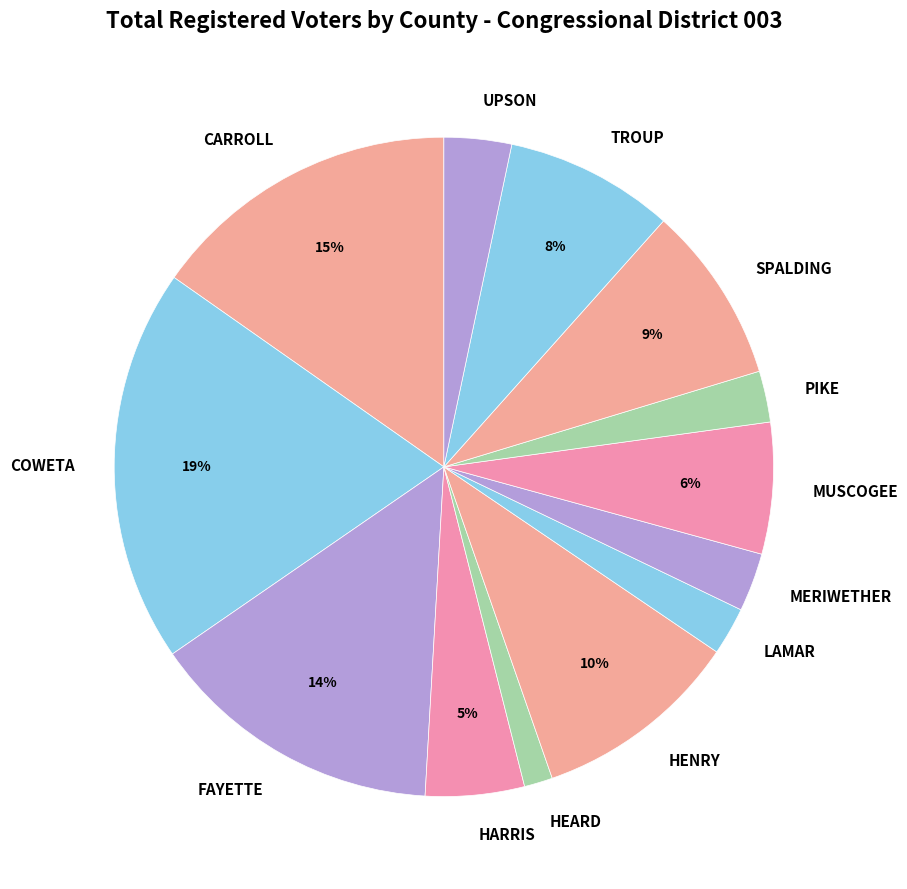

Which has a higher value, COWETA or MERIWETHER?

COWETA